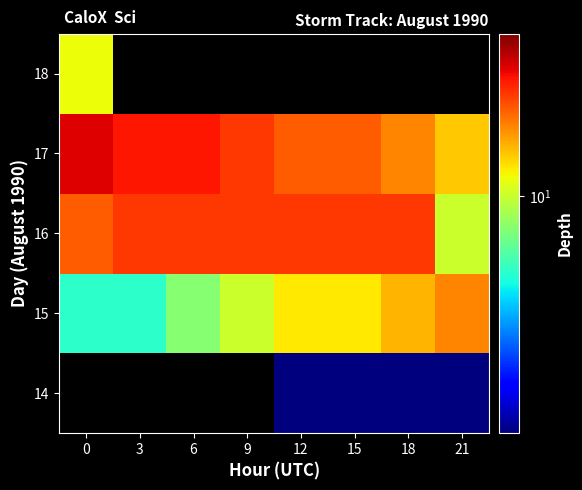

List the series in order of their overall mean, lowest first.

14, 15, 16, 17, 18